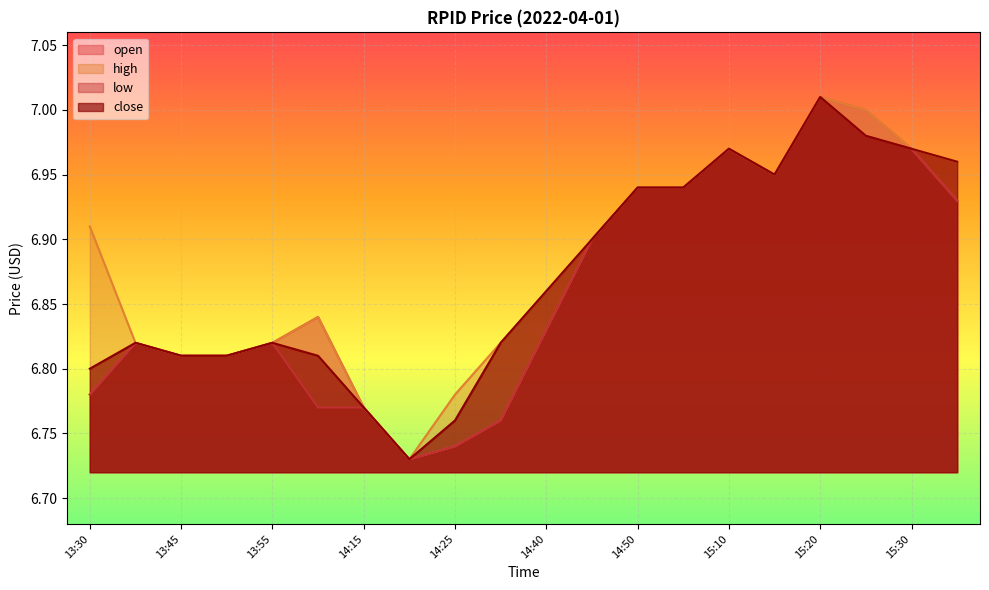

At 14:00, list the series in order from smallest to largest.

low, close, open, high